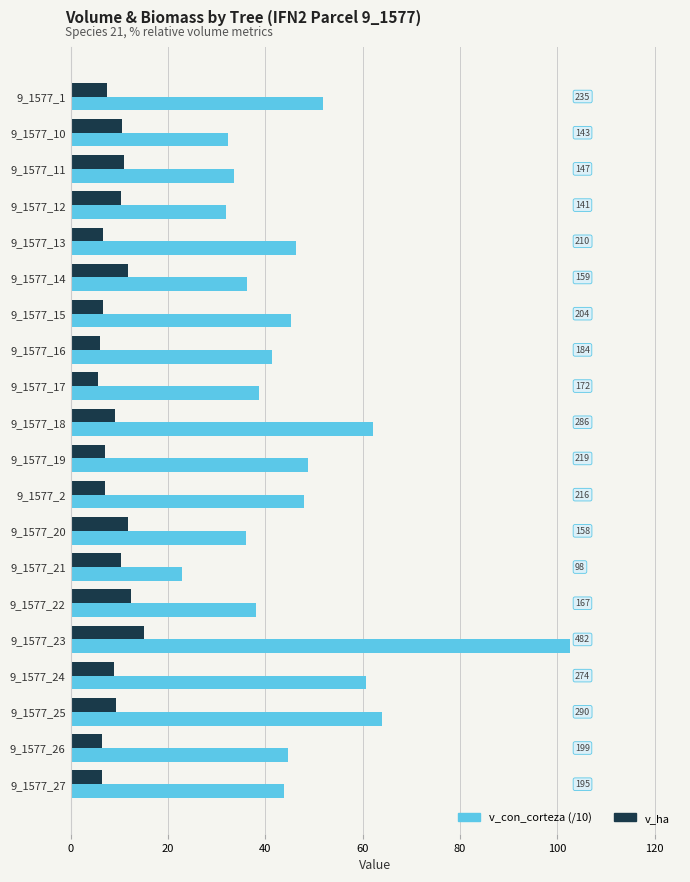

What is the sum of all v_con_corteza (/10) values?

928.7